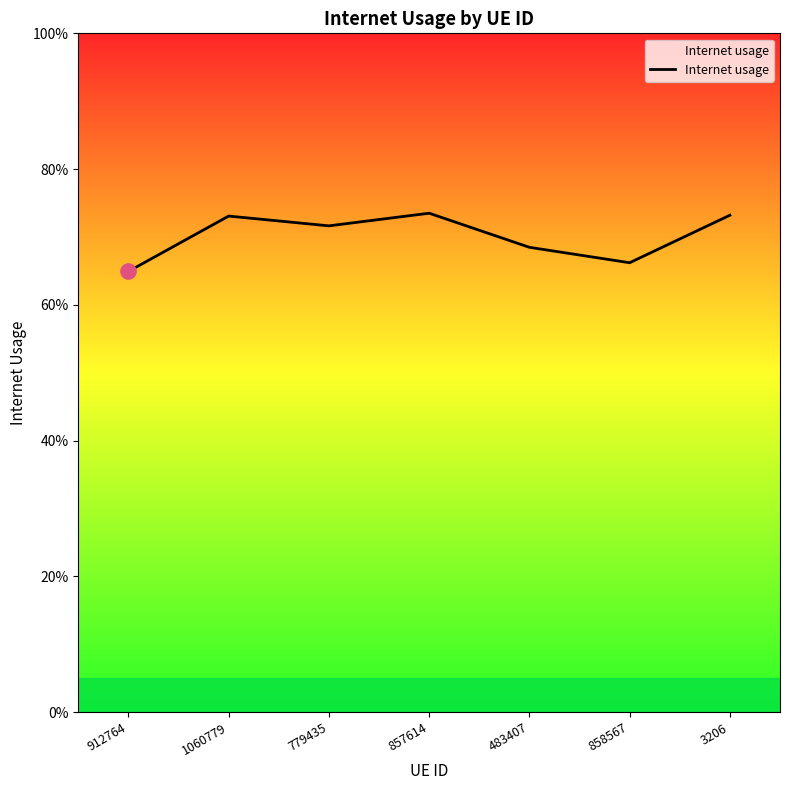

Between 779435 and 857614, which is larger?

857614